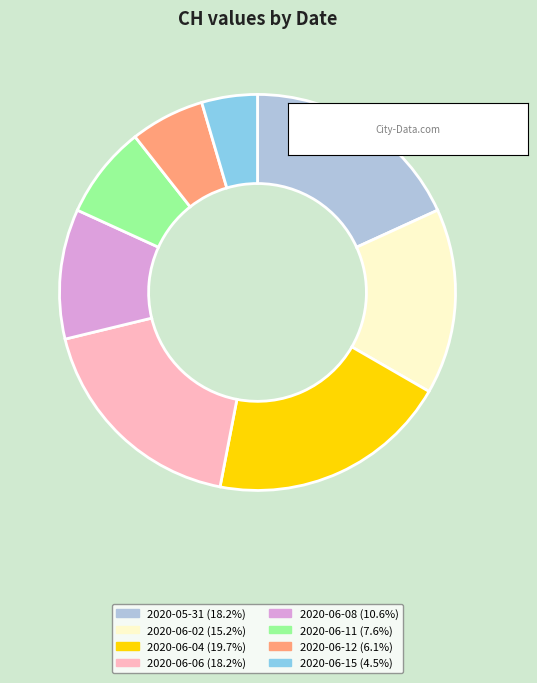

Is 2020-06-08 the majority of the pie?

No